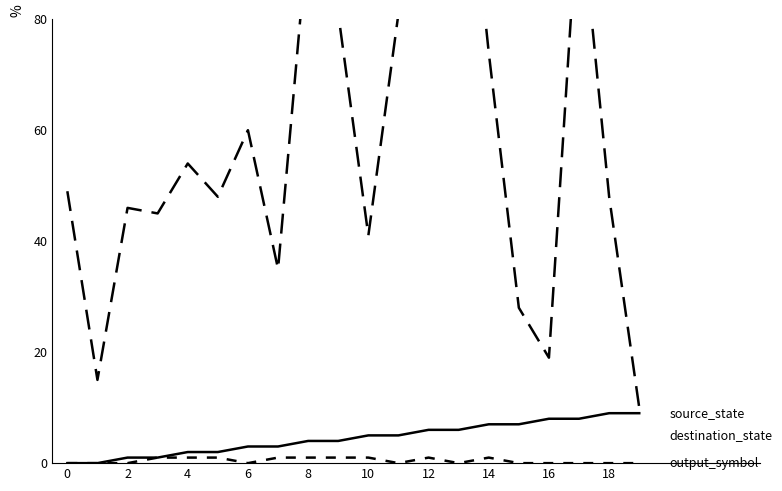

Is this an area chart (filled region under the line)?

No